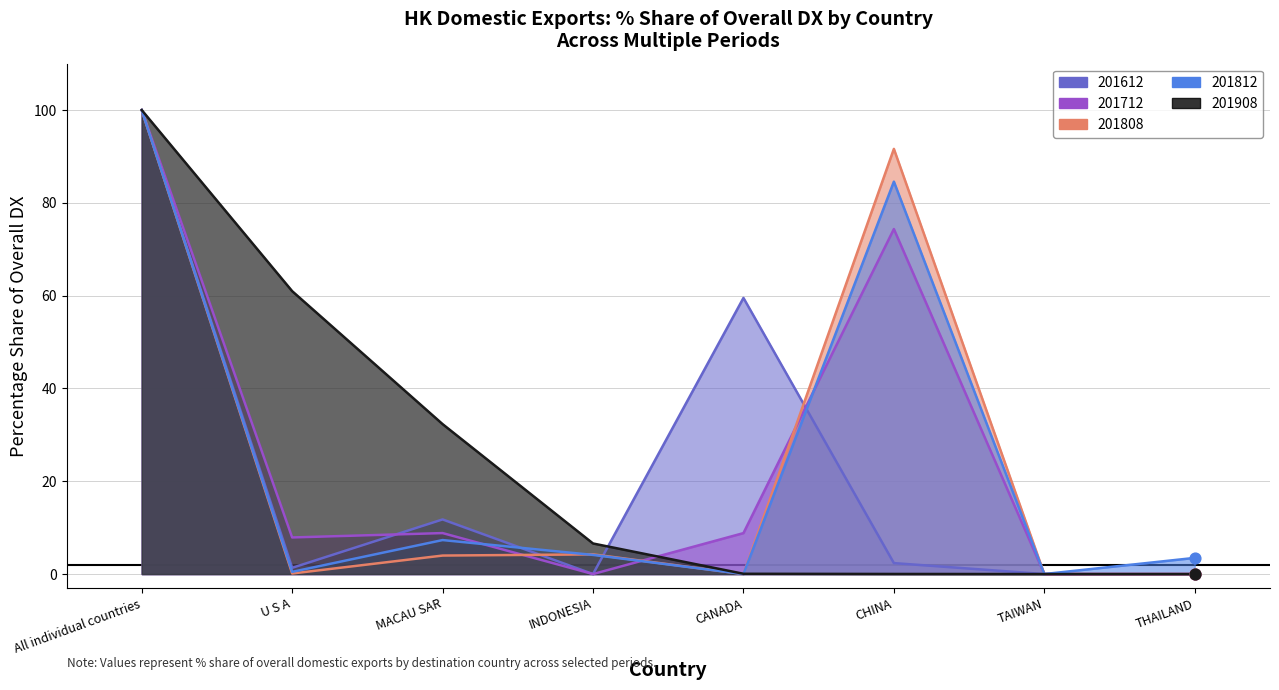

Which series contains the lowest Y value?

201712_% Share of overall DX_Q